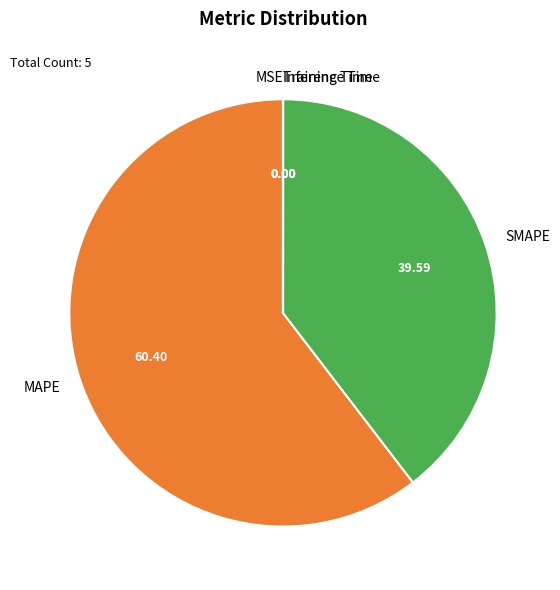

Which category has the biggest portion of the pie?

MAPE